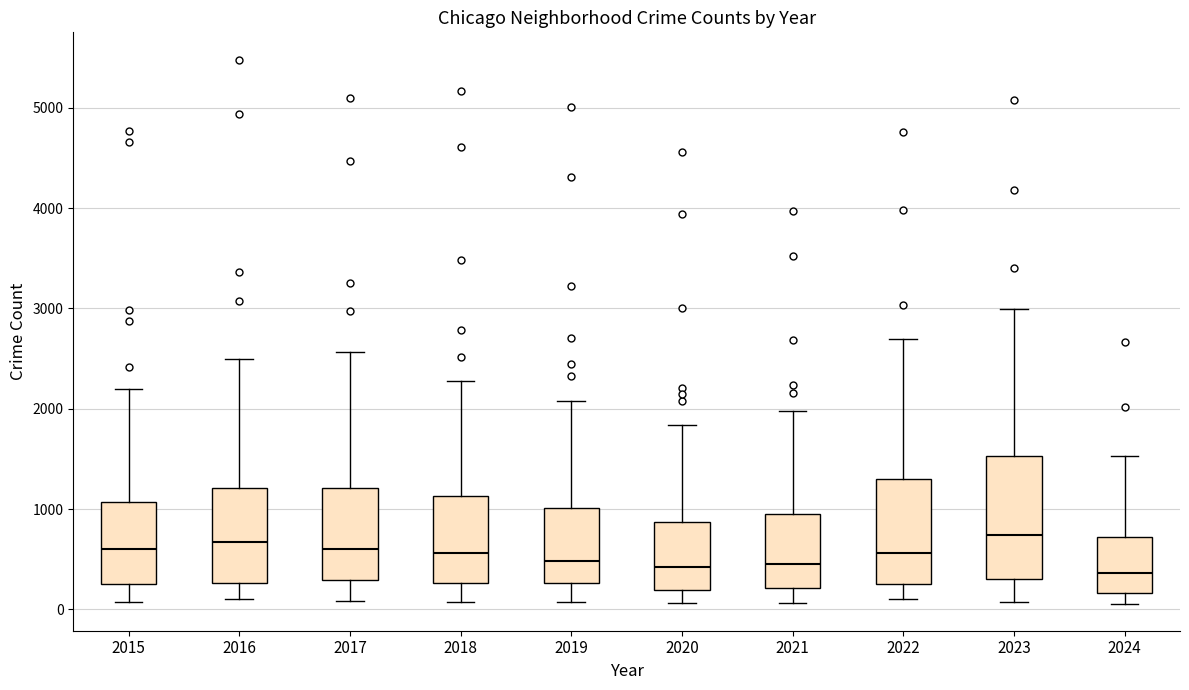

Comparing the boxes themselves (not the whiskers), which one is the tallest?

2023